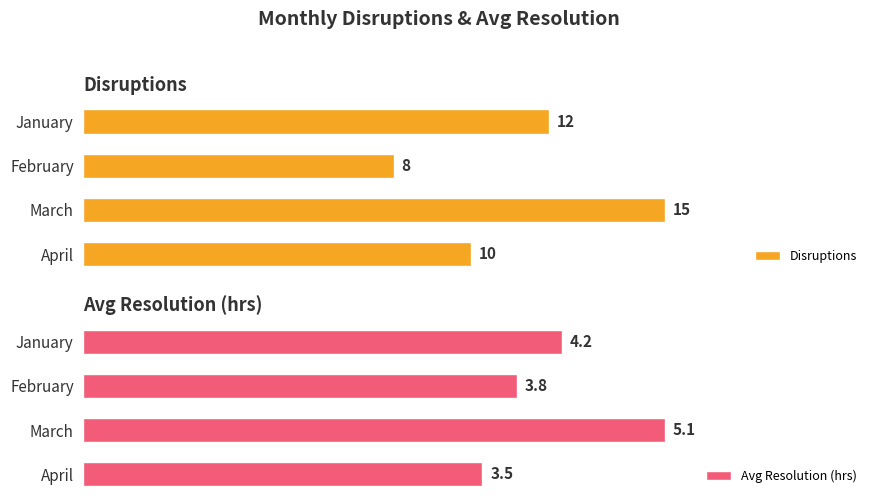

Reading right to left, transcribe all the data shown in this chart.

Disruptions: 10.0	15.0	8.0	12.0
Avg Resolution (hrs): 3.5	5.1	3.8	4.2